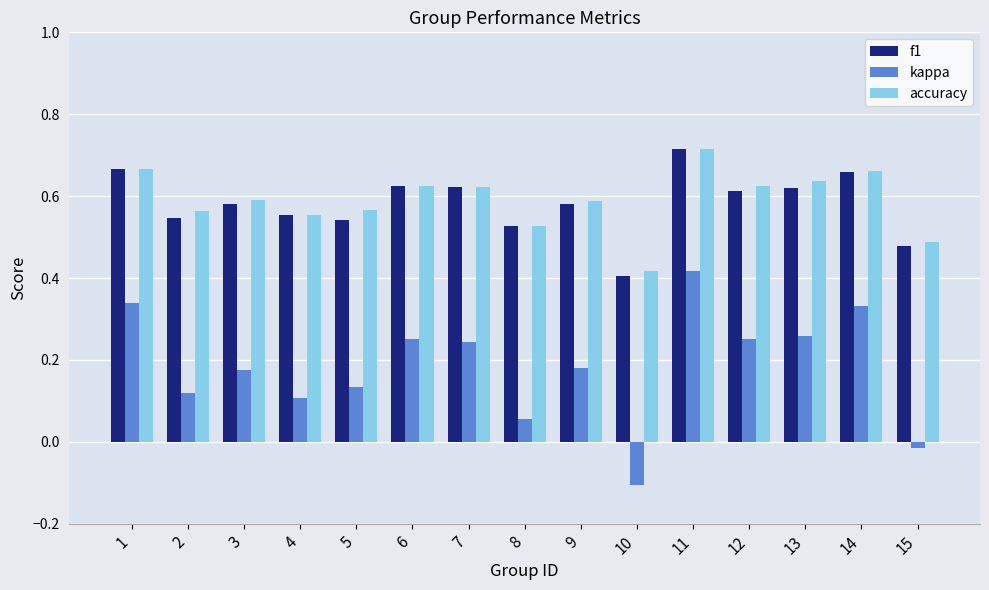

At which label does accuracy reach its peak?

11